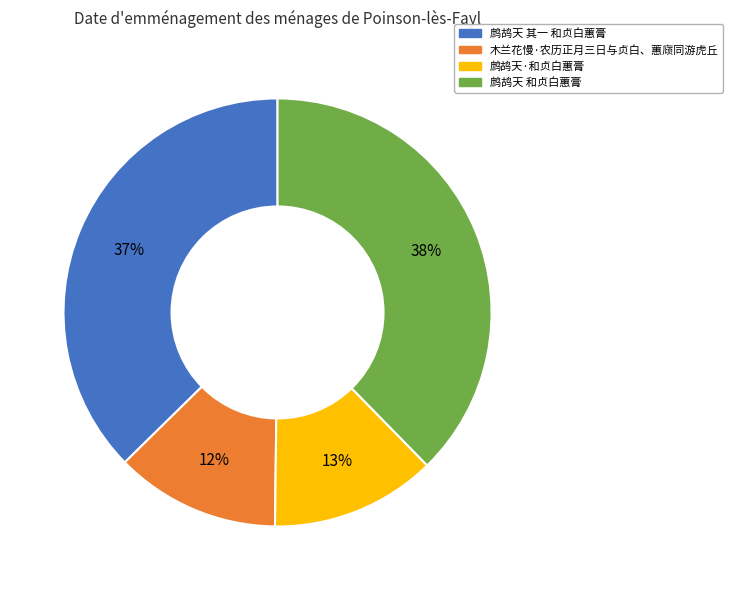

To the nearest percent, what is the average slice percentage?

25%